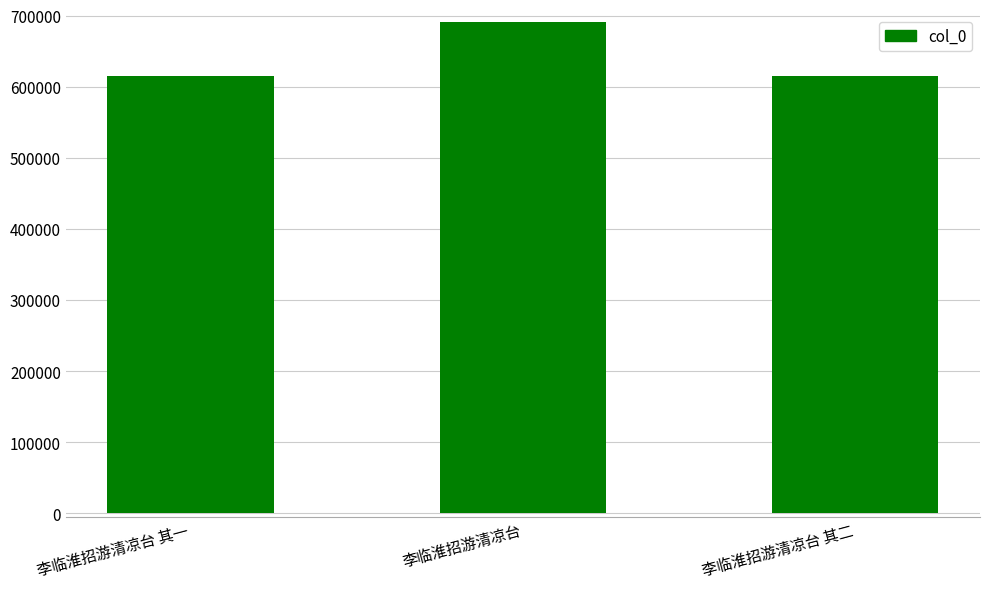

Is it true that the value at 李临淮招游清凉台 is 1012036?

False